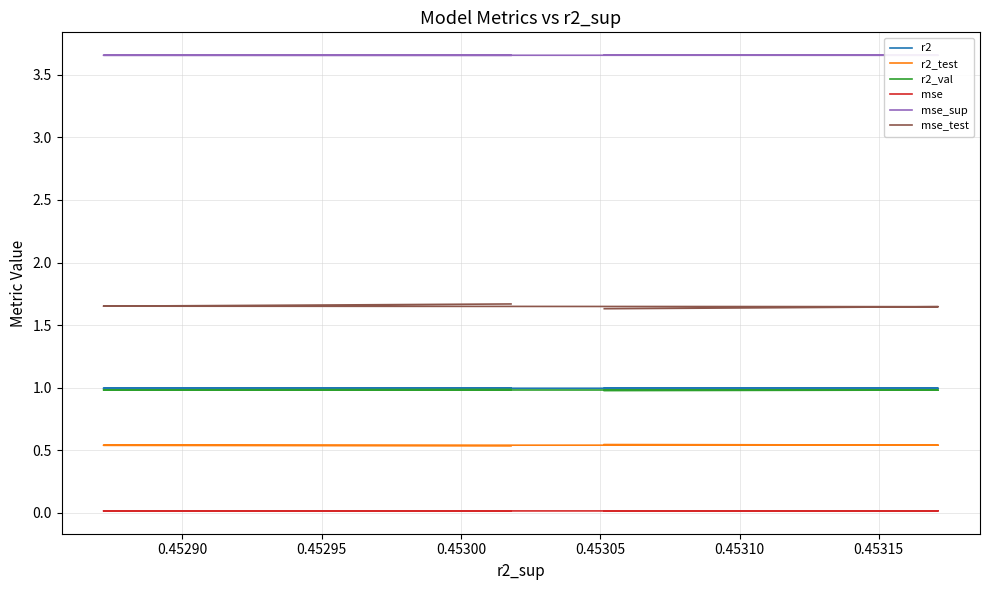

Rank the series by their maximum value, from highest to lowest.

mse_sup, mse_test, r2, r2_val, r2_test, mse